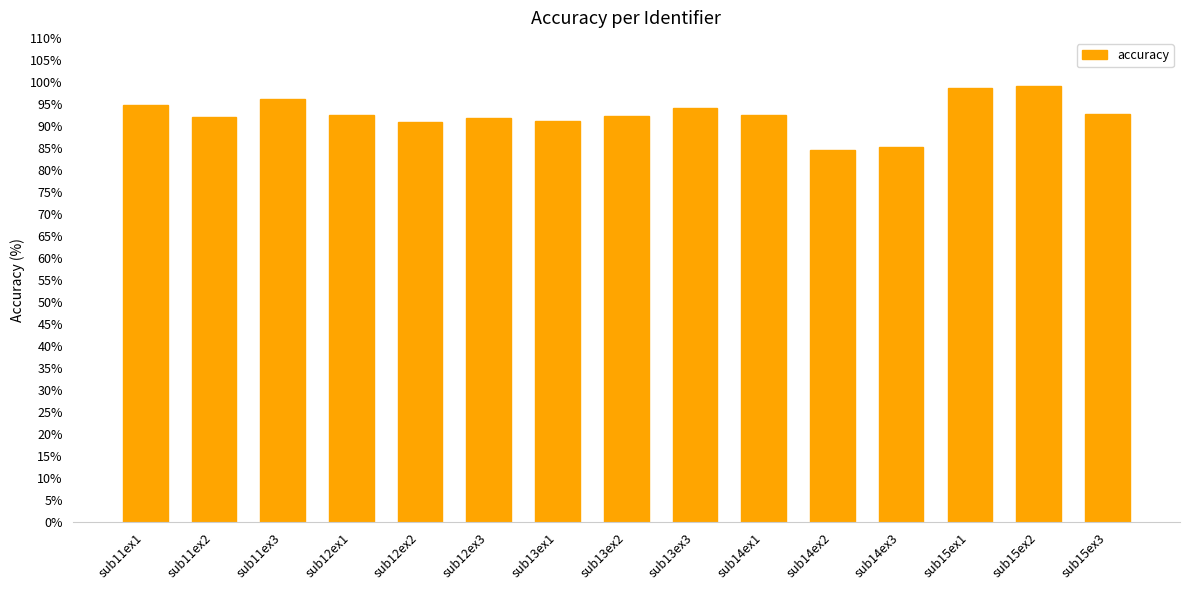

How many series are shown in this chart?

1